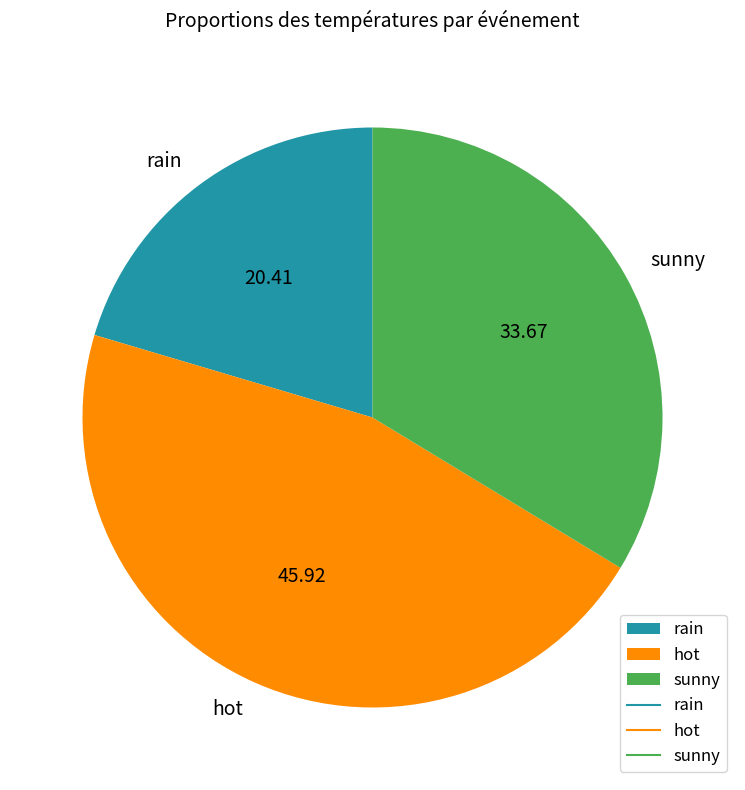

Which category has the biggest portion of the pie?

hot